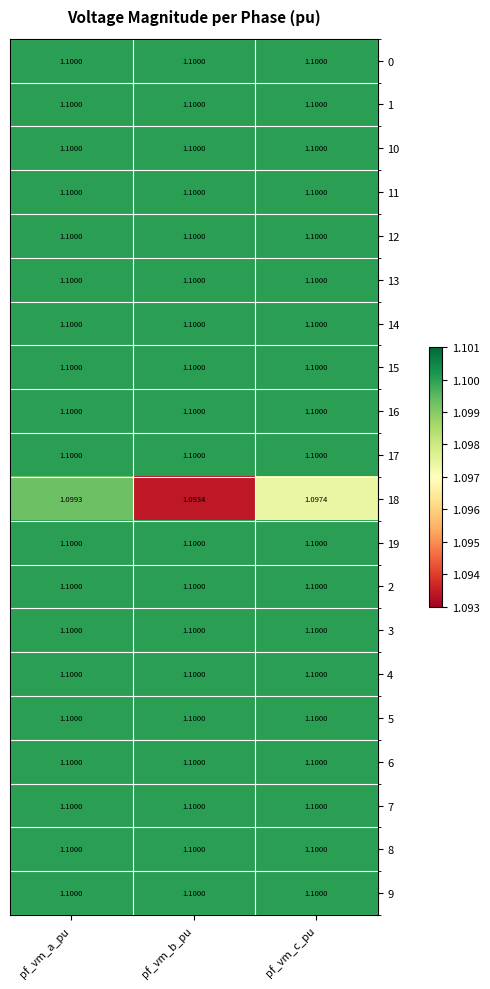

What is the maximum value shown in the chart?

1.1